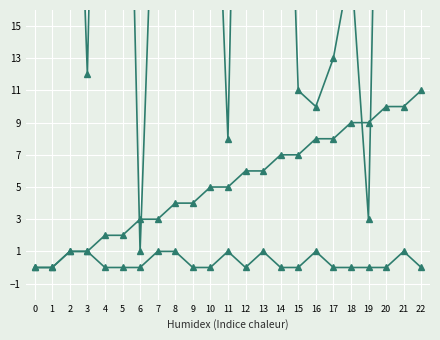

Where is the first local maximum for destination_state?

1